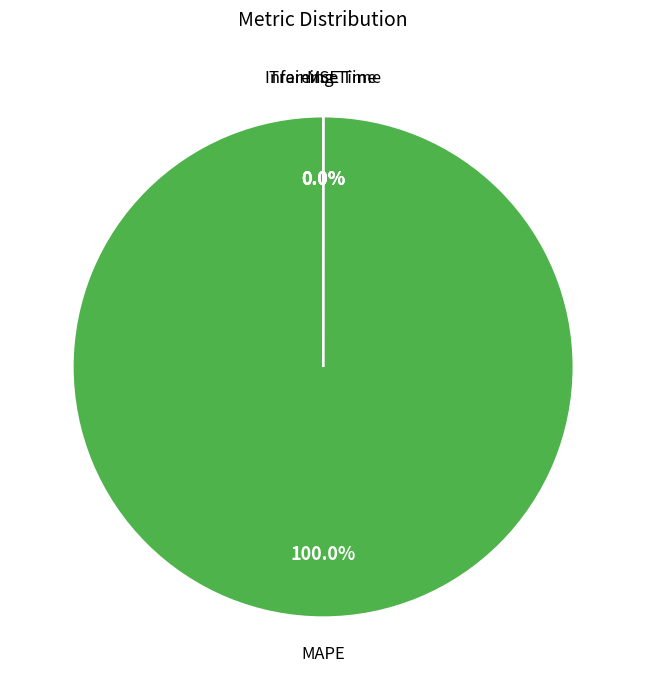

To the nearest percent, what is the average slice percentage?

25%